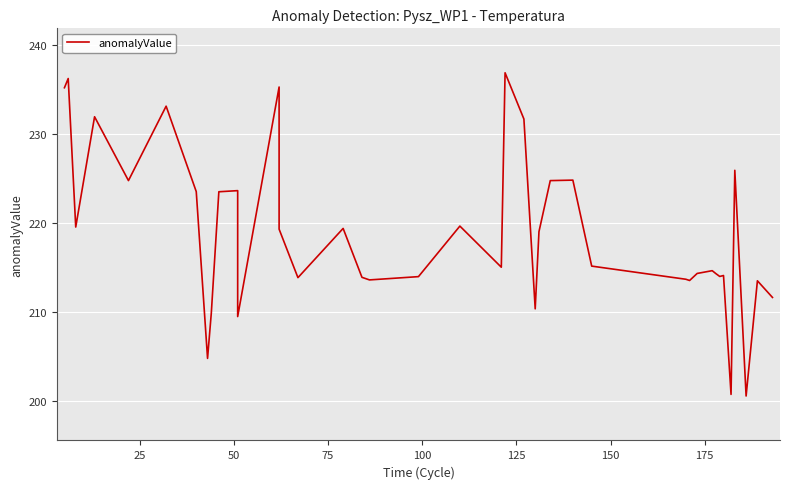

What is the greatest value displayed?

236.9